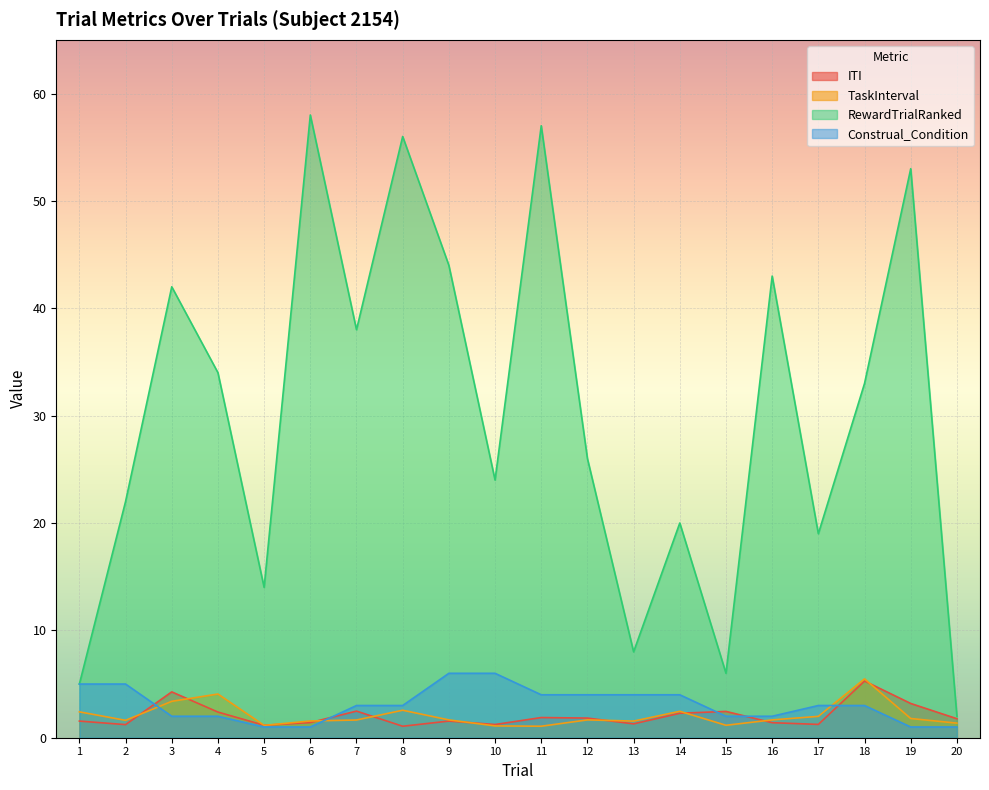

Reading left to right, extract all data points from this chart.

ITI: 1=1.6	2=1.2	3=4.3	4=2.4	5=1.2	6=1.4	7=2.5	8=1.1	9=1.6	10=1.2	11=1.9	12=1.8	13=1.3	14=2.3	15=2.5	16=1.4	17=1.2	18=5.3	19=3.2	20=1.8
TaskInterval: 1=2.4	2=1.6	3=3.4	4=4.1	5=1.1	6=1.6	7=1.6	8=2.6	9=1.7	10=1.1	11=1.1	12=1.7	13=1.6	14=2.5	15=1.2	16=1.7	17=2.0	18=5.5	19=1.8	20=1.4
RewardTrialRanked: 1=5.0	2=22.0	3=42.0	4=34.0	5=14.0	6=58.0	7=38.0	8=56.0	9=44.0	10=24.0	11=57.0	12=26.0	13=8.0	14=20.0	15=6.0	16=43.0	17=19.0	18=33.0	19=53.0	20=2.0
Construal_Condition: 1=5.0	2=5.0	3=2.0	4=2.0	5=1.0	6=1.0	7=3.0	8=3.0	9=6.0	10=6.0	11=4.0	12=4.0	13=4.0	14=4.0	15=2.0	16=2.0	17=3.0	18=3.0	19=1.0	20=1.0